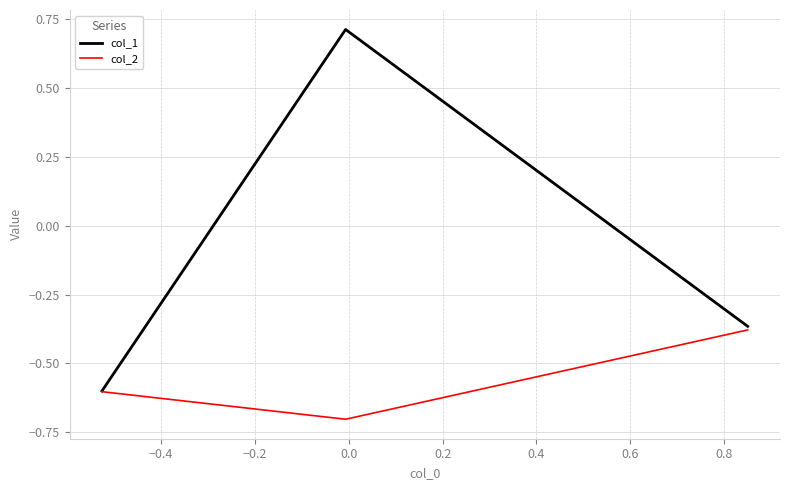

Rank the series by their average value, from lowest to highest.

col_2, col_1